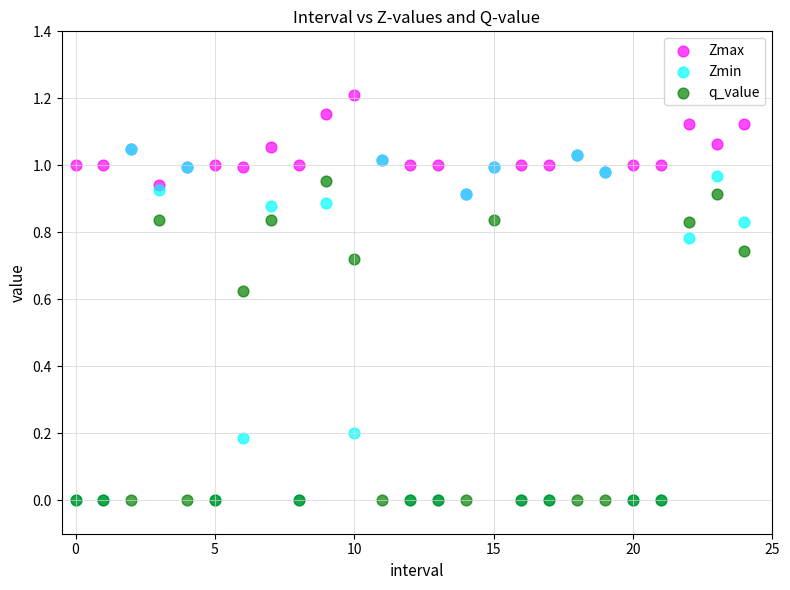

Which series reaches the maximum Y coordinate?

Zmax